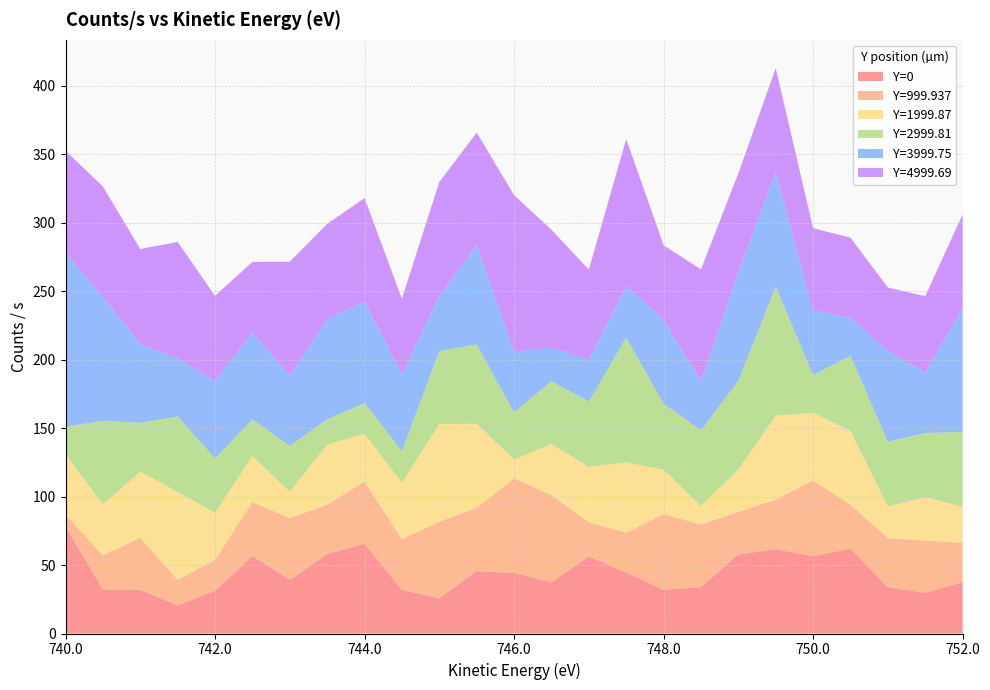

Reading left to right, list all the values displayed in this chart.

Y=0: 77.8	32.0	31.9	20.5	31.2	56.5	39.1	58.0	65.5	31.8	25.7	45.6	44.1	37.4	56.1	44.5	31.9	33.8	57.7	61.5	56.4	61.9	33.7	29.8	37.5
Y=999.937: 9.0	24.9	37.9	18.7	22.6	39.5	45.1	36.1	45.4	36.9	55.9	46.2	69.1	63.6	25.0	29.2	55.3	45.7	31.0	36.3	55.3	32.1	35.9	38.1	28.8
Y=1999.87: 44.0	37.4	48.5	64.2	34.4	33.6	19.4	43.8	34.9	41.2	71.4	61.3	13.8	37.4	40.6	51.2	32.4	13.5	30.9	61.3	49.5	54.0	23.1	31.7	26.0
Y=2999.81: 20.2	60.9	35.7	55.2	39.7	26.7	33.5	18.5	22.5	23.1	53.3	57.9	34.4	45.8	47.7	91.2	48.2	55.2	64.8	94.2	27.4	54.8	47.4	46.8	54.8
Y=3999.75: 127.1	90.4	57.3	42.4	56.4	63.5	50.9	73.3	73.9	56.1	40.3	72.6	44.4	24.6	30.4	37.6	61.4	35.7	79.7	83.8	47.1	27.7	66.0	44.1	90.5
Y=4999.69: 74.2	80.7	69.5	84.9	62.2	51.5	83.4	69.4	75.6	55.2	83.0	81.9	114.2	85.9	65.8	107.3	54.2	81.8	71.7	75.6	60.1	58.5	46.4	55.8	68.2